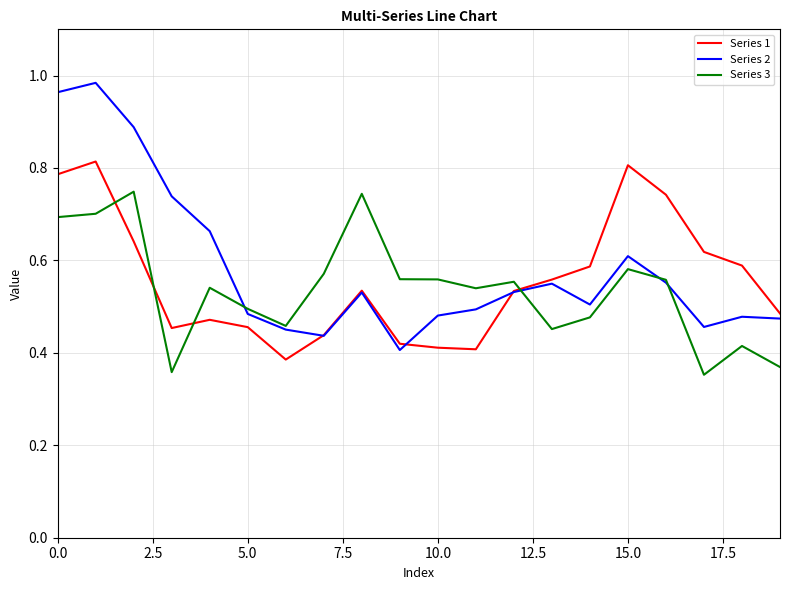

Which series has the largest range (max minus min)?

Series 2